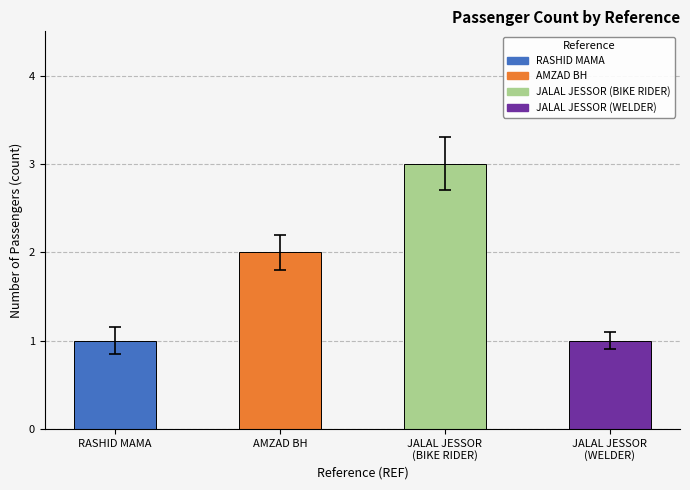

Approximately how many times larger is the value at RASHID MAMA compared to AMZAD BH?

0.5